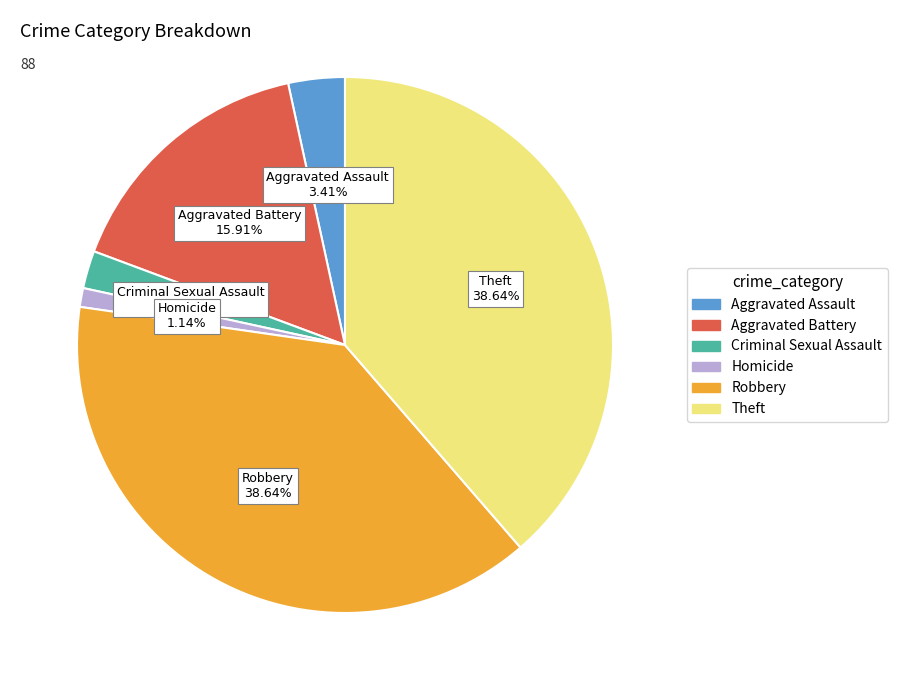

Is there any slice that represents more than half of the pie?

No